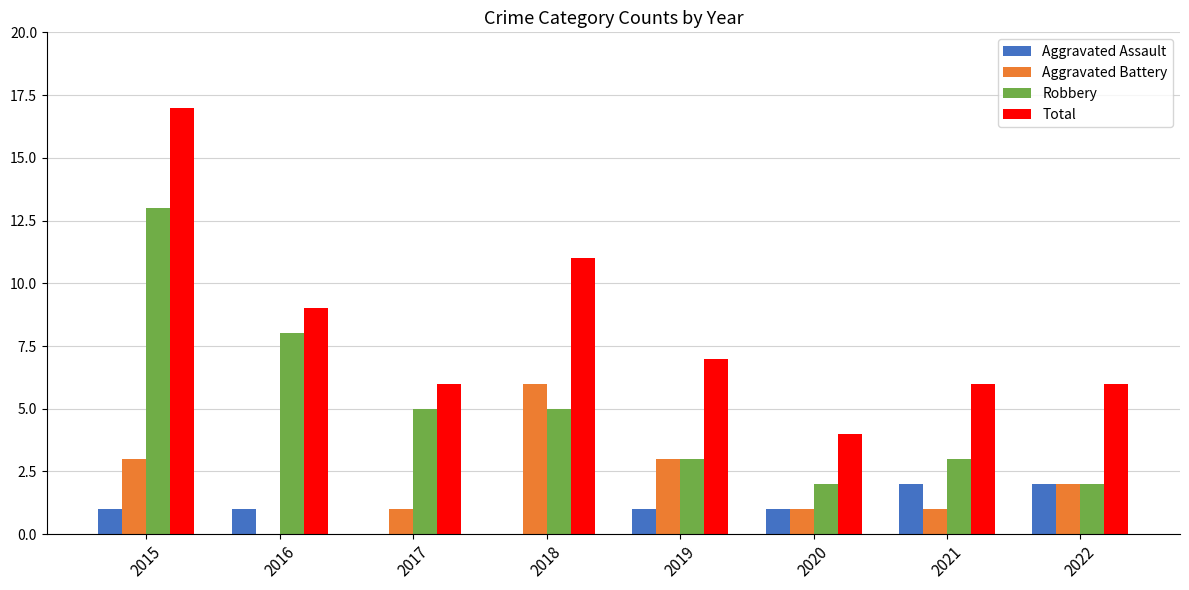

Between 2016 and 2020, which series saw the biggest shift?

Robbery